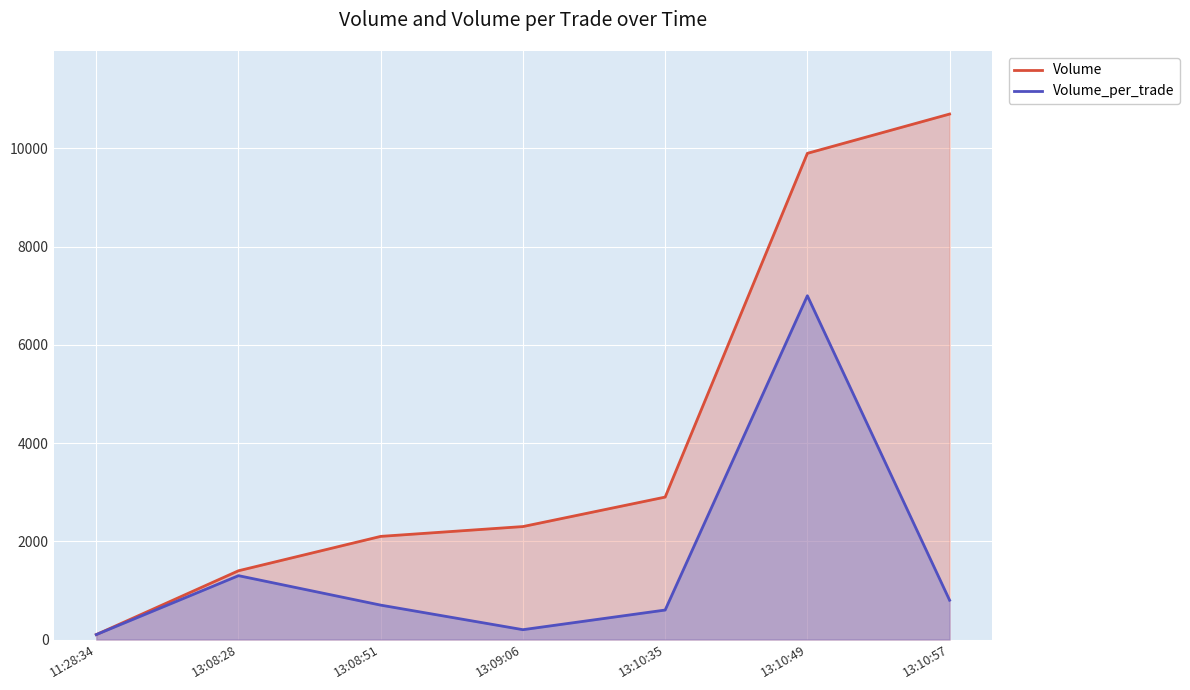

What is the label of the 5th point from the right?

13:08:51